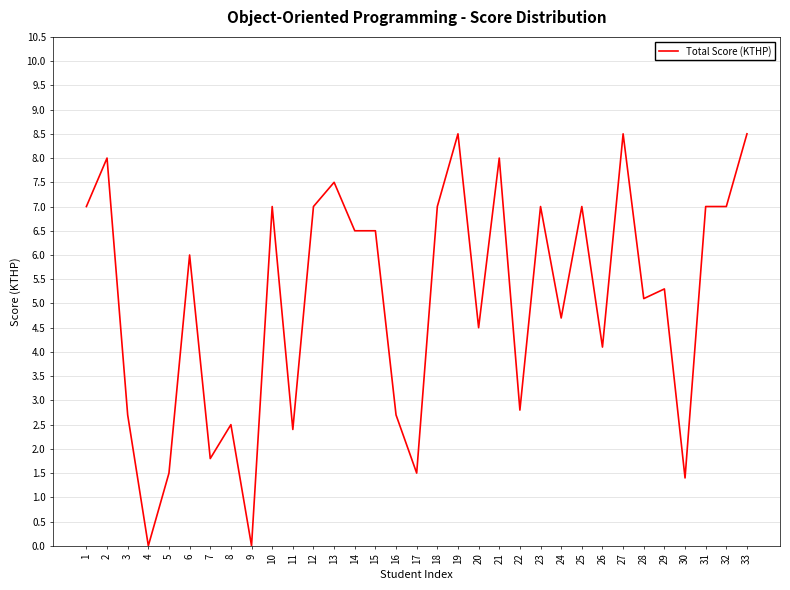

What is the difference between the maximum and minimum values?

8.5